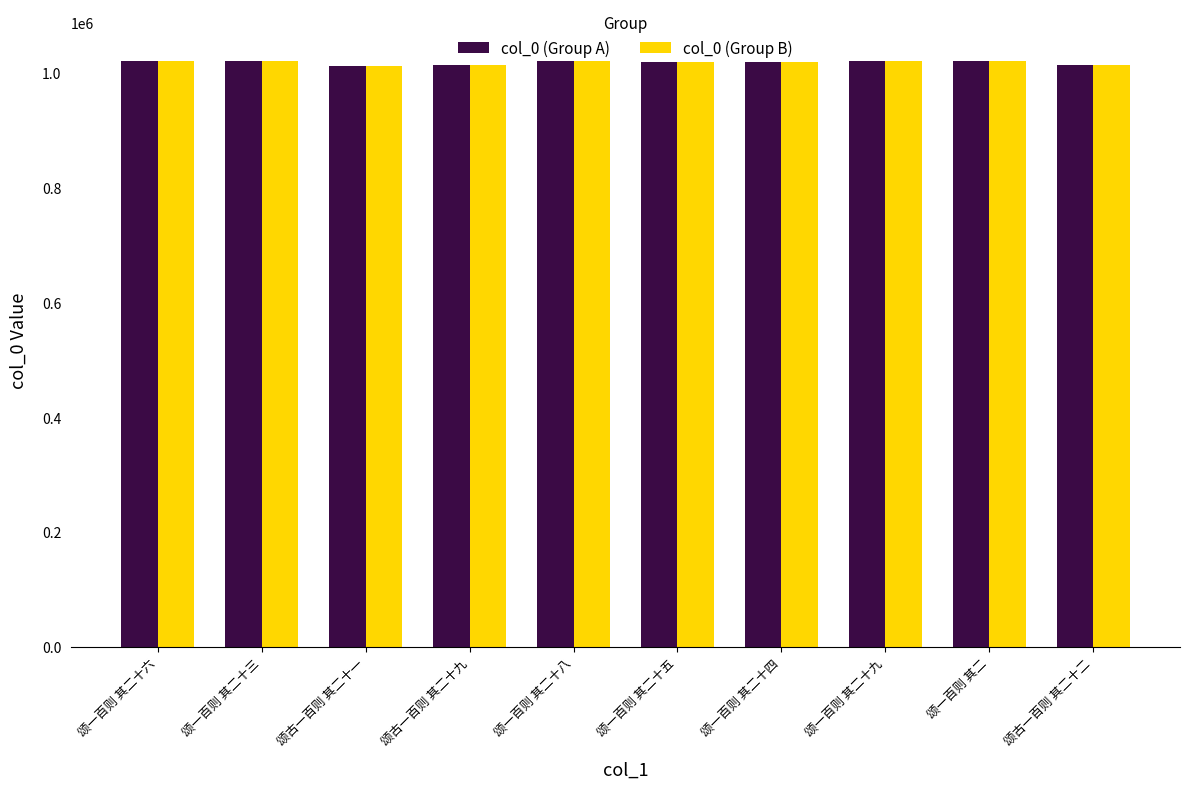

What is the highest value of the col_0 (Group A) series?

1019657